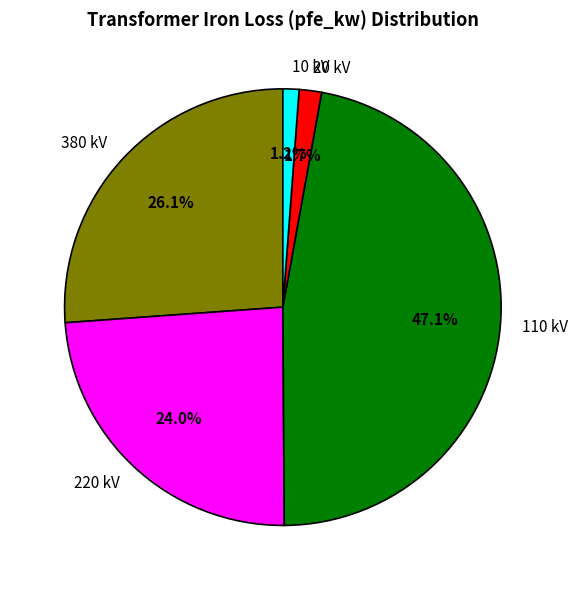

What percentage is NOT represented by 10 kV?

98.8%